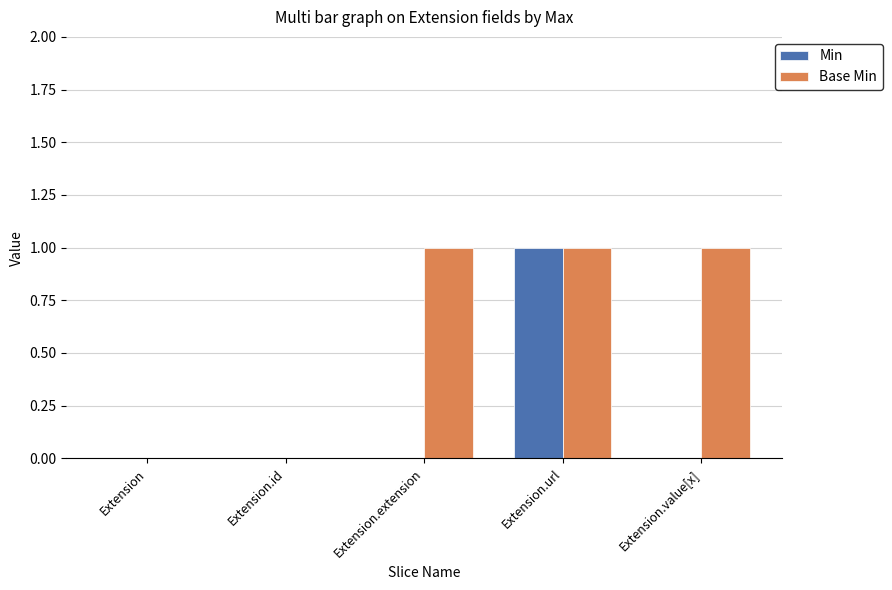

At which category is the sum across all series the highest?

Extension.url